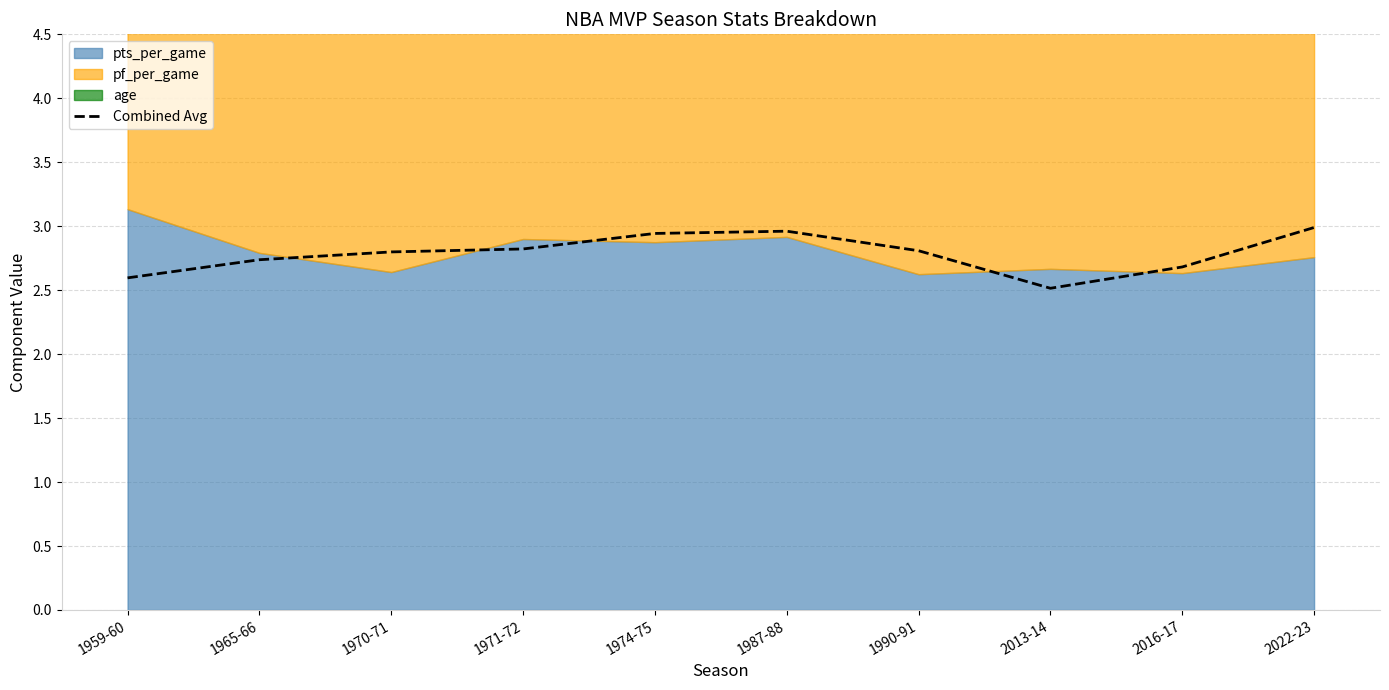

Where is the first local maximum?

1987-88